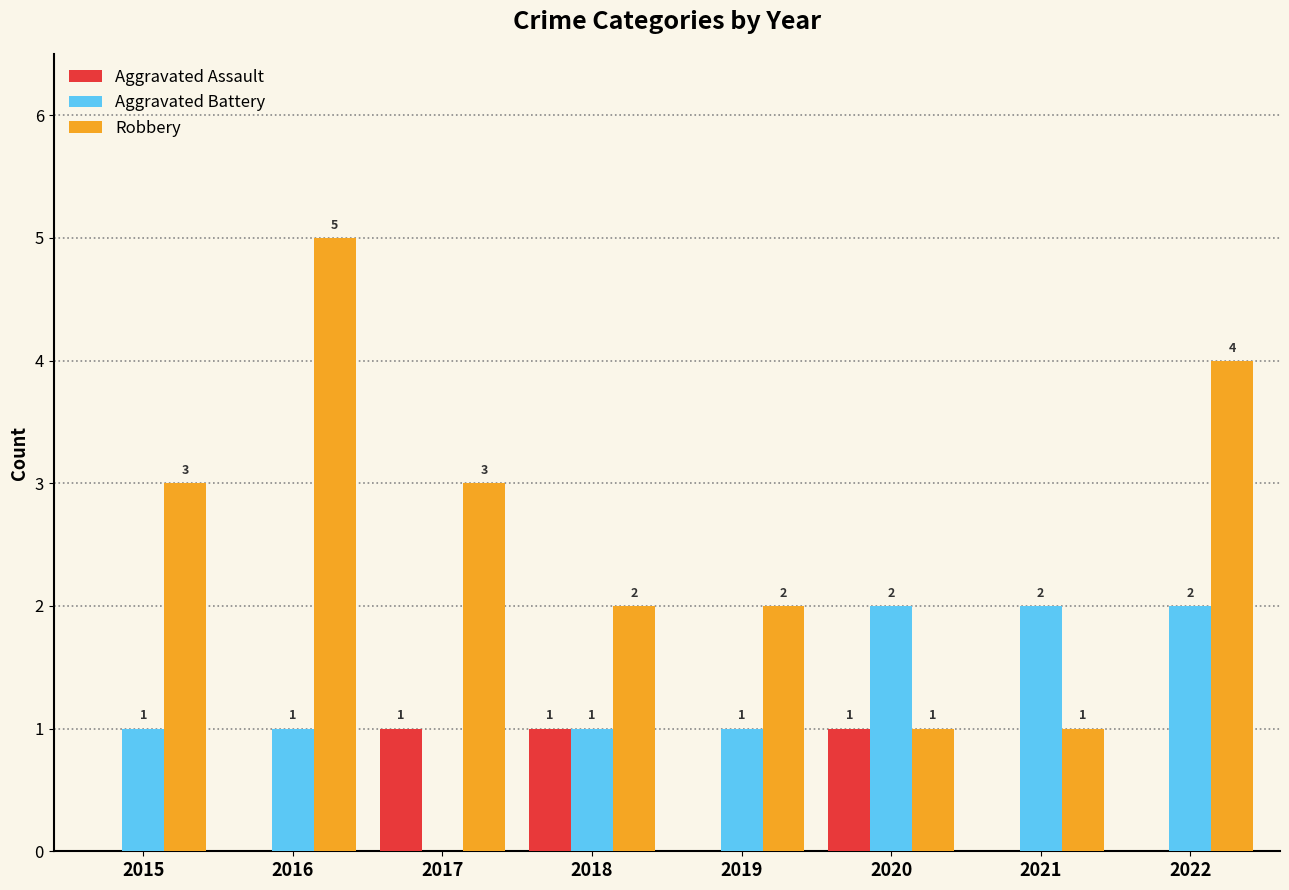

What is the sum of all Aggravated Battery values?

10